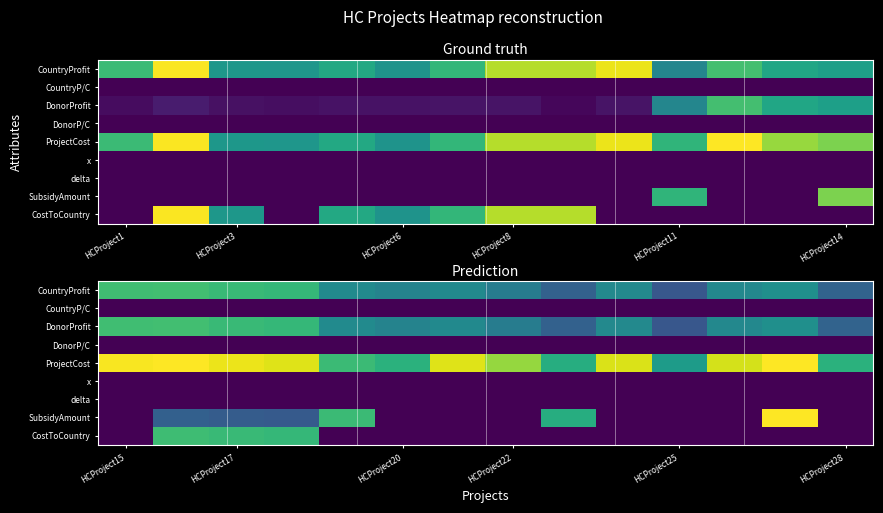

What is the minimum value for DonorProfit?

2731.0